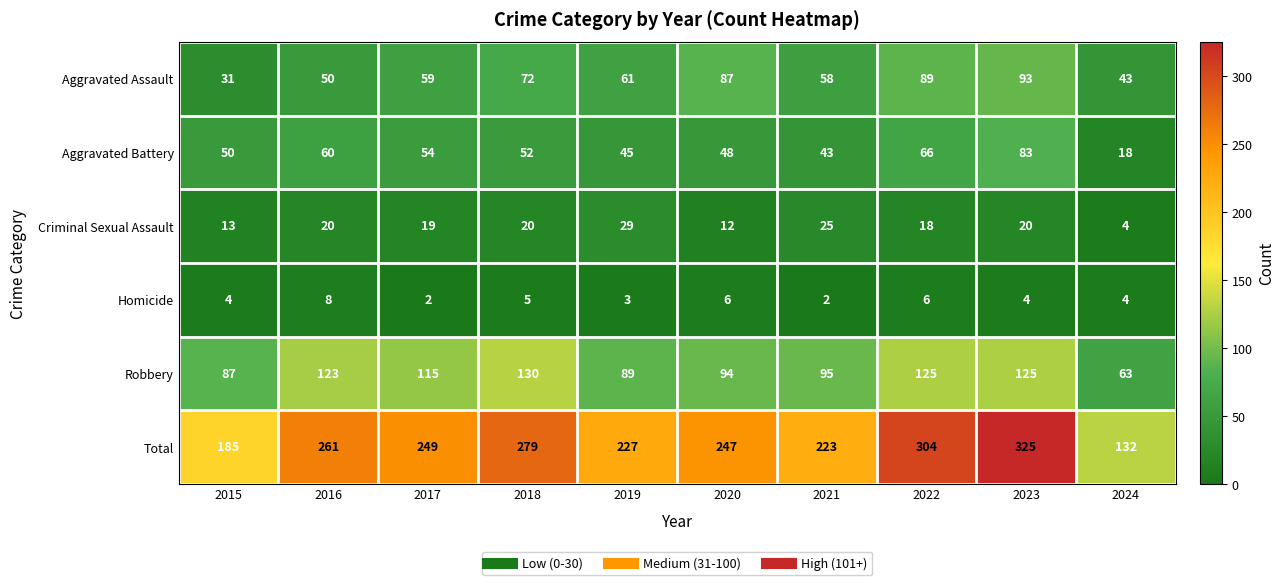

Which label corresponds to the largest value in the chart?

2023